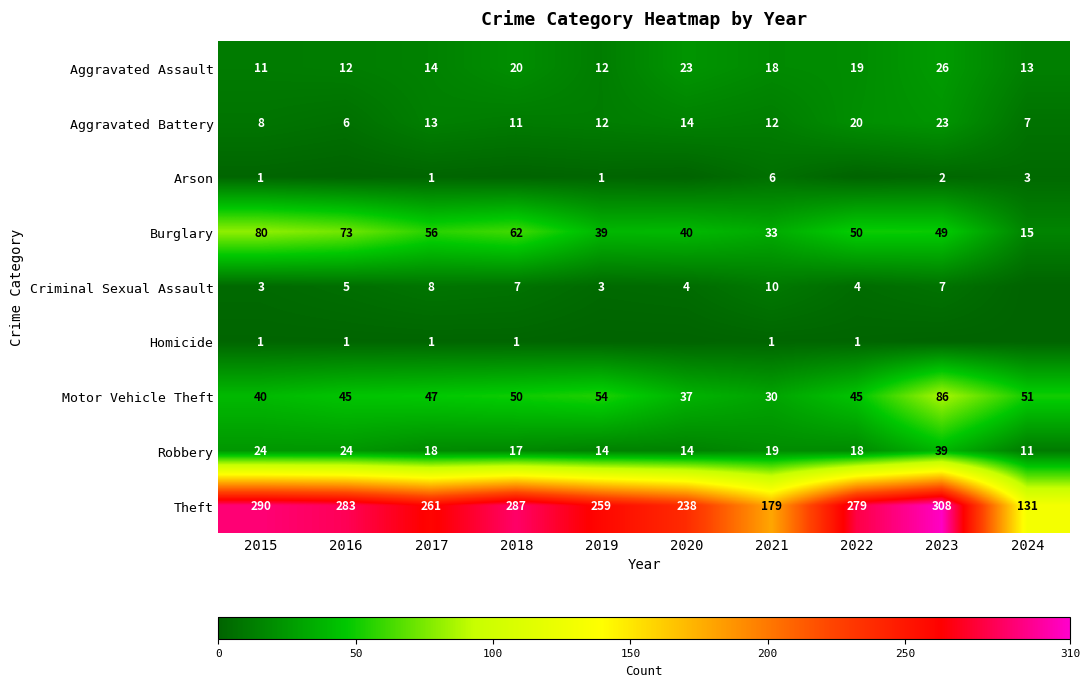

Where does the Theft series first go above 279?

2015